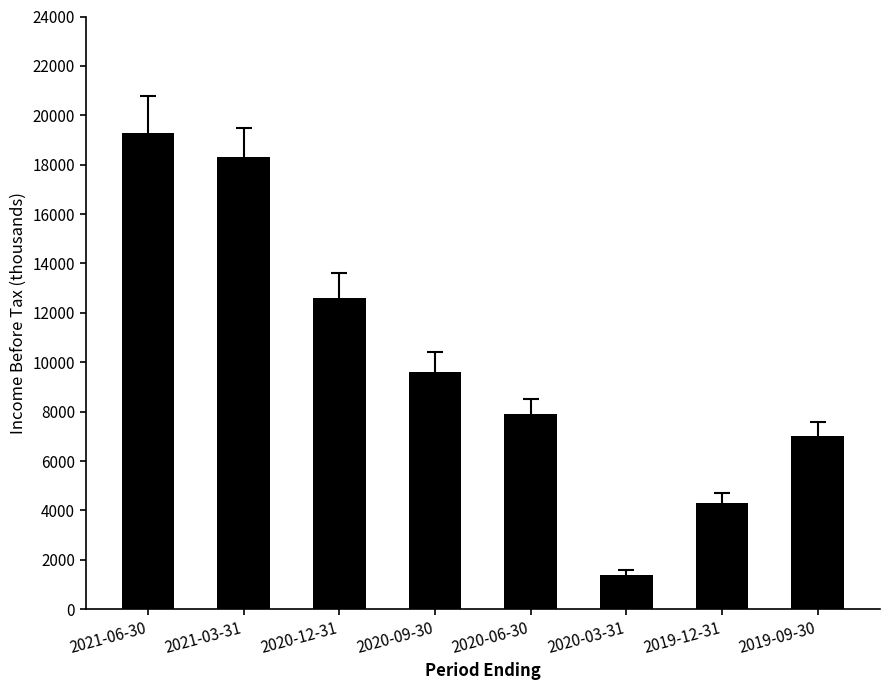

The value at 2021-06-30 is 13472. True or false?

False